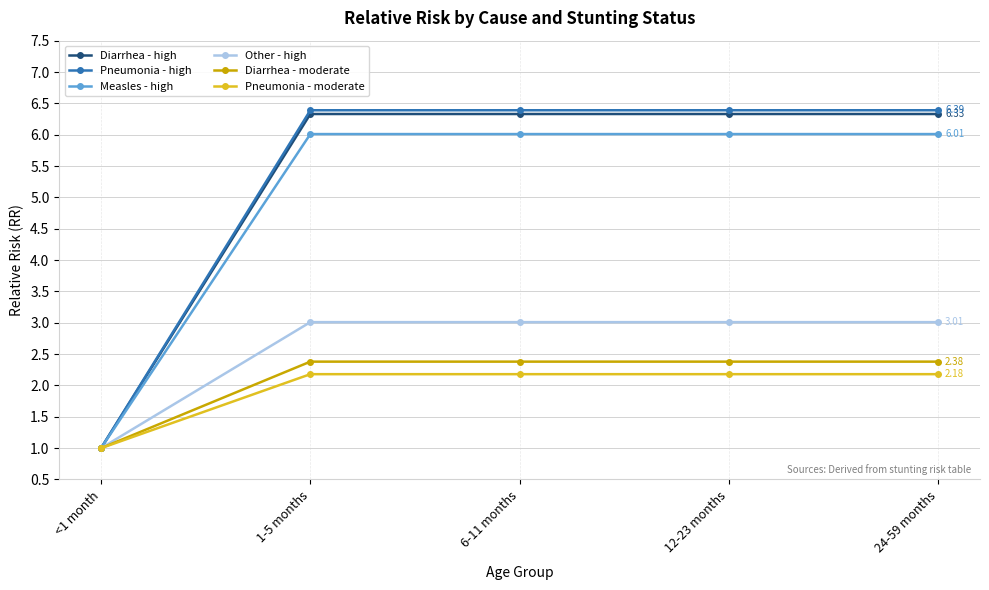

True or false: Pneumonia - high has more than 2 points higher than both neighbors.

False